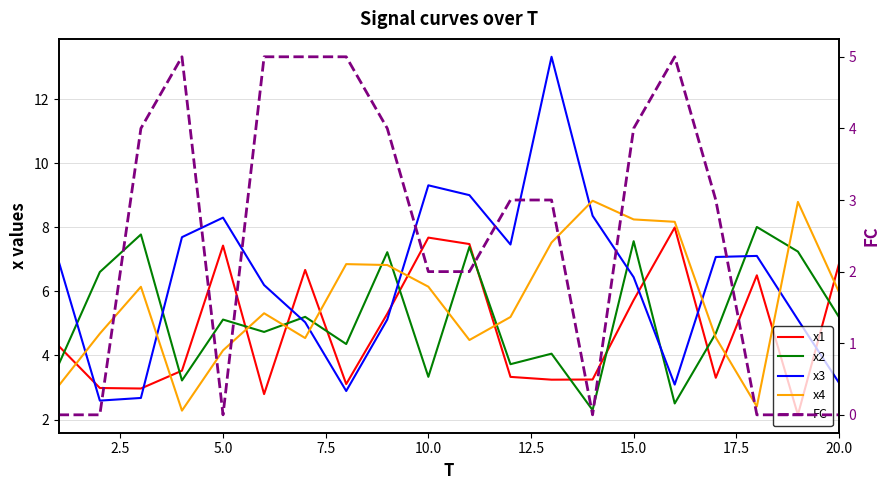

What is the difference between the second highest and second lowest values in the x1 series?

4.9